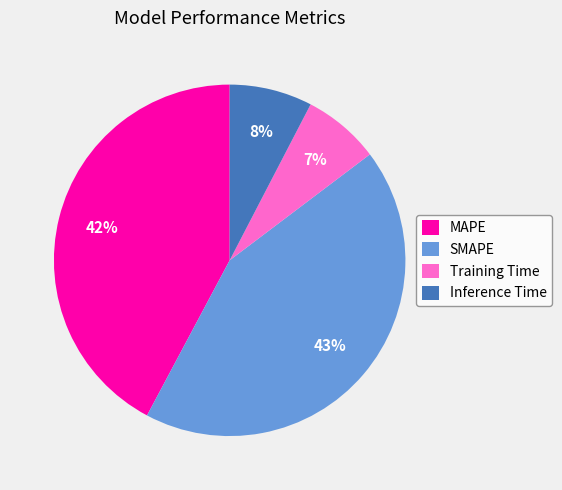

Do SMAPE and Inference Time together represent more than half of the pie?

Yes